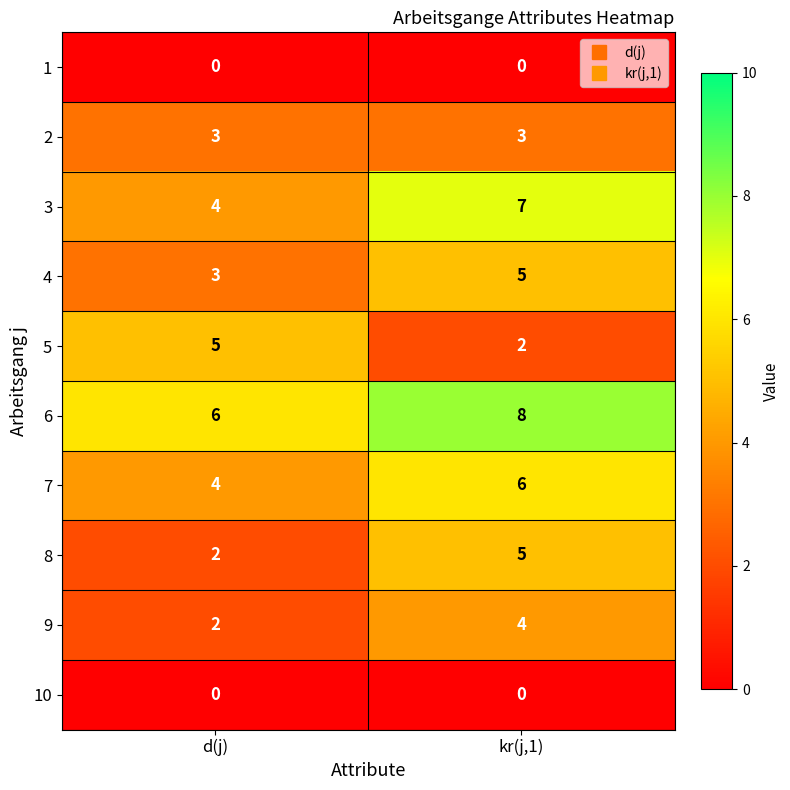

How many series are shown in this chart?

10